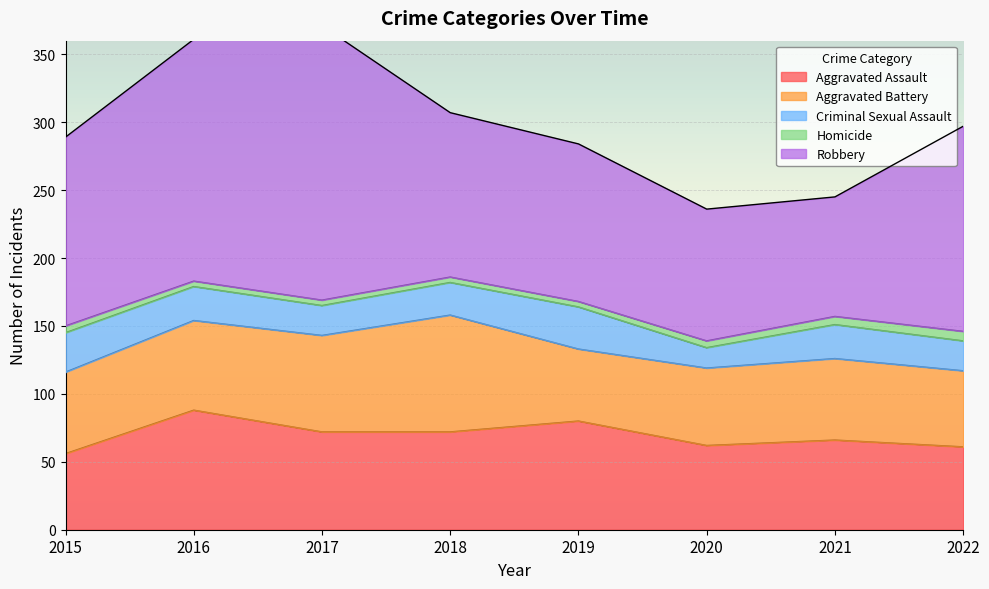

What is the minimum value for Aggravated Assault?

56